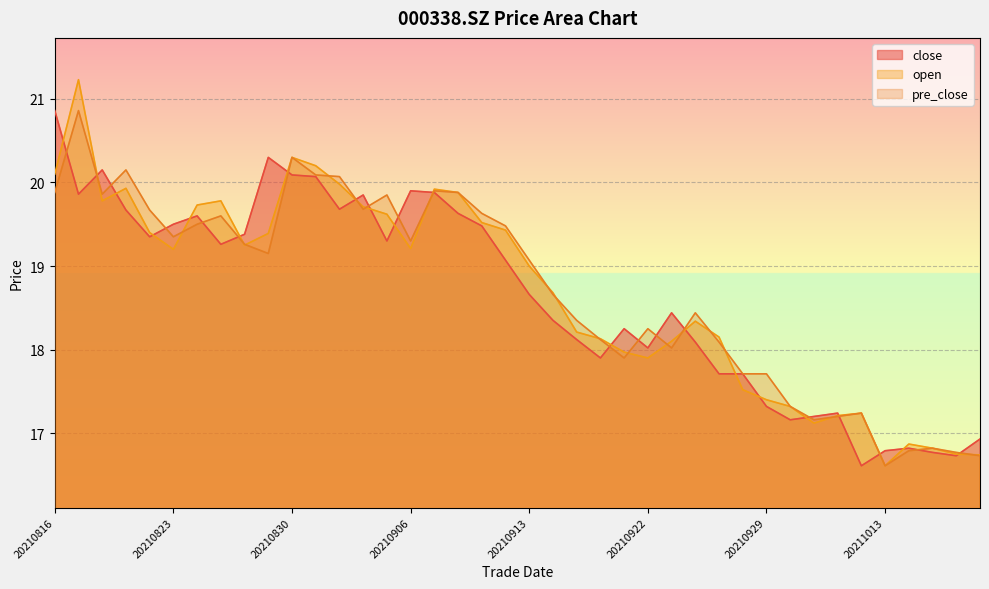

How many times do open and close cross each other?

20